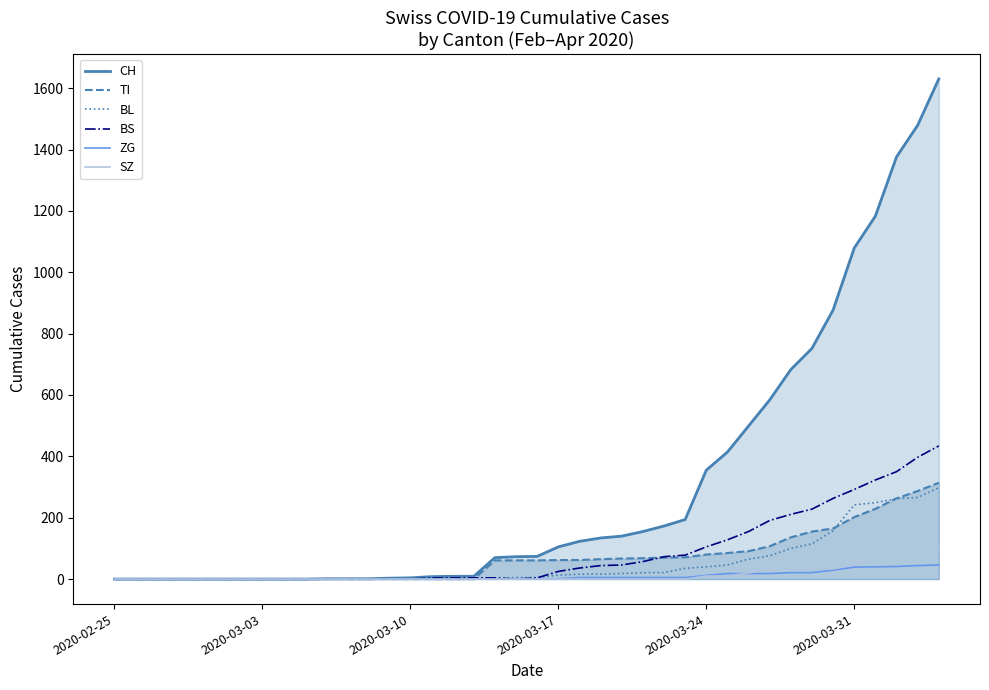

What is the maximum value for CH?

1630